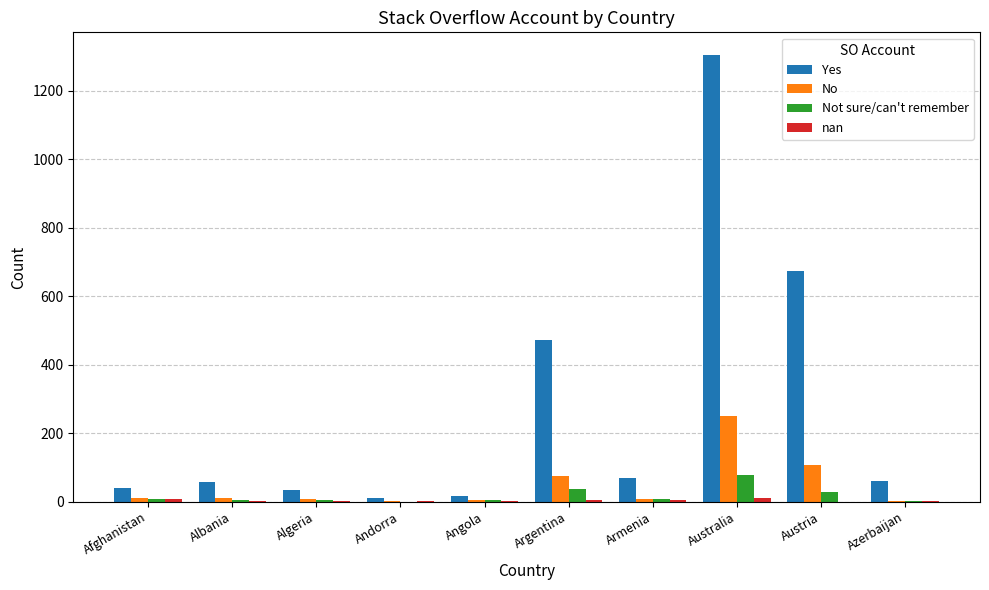

Read the No value at Australia.

251